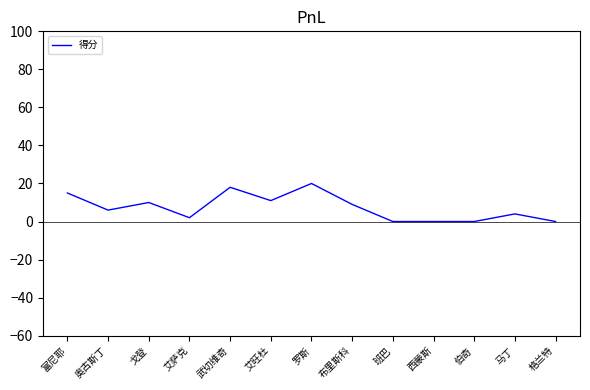

What is the greatest value displayed?

20